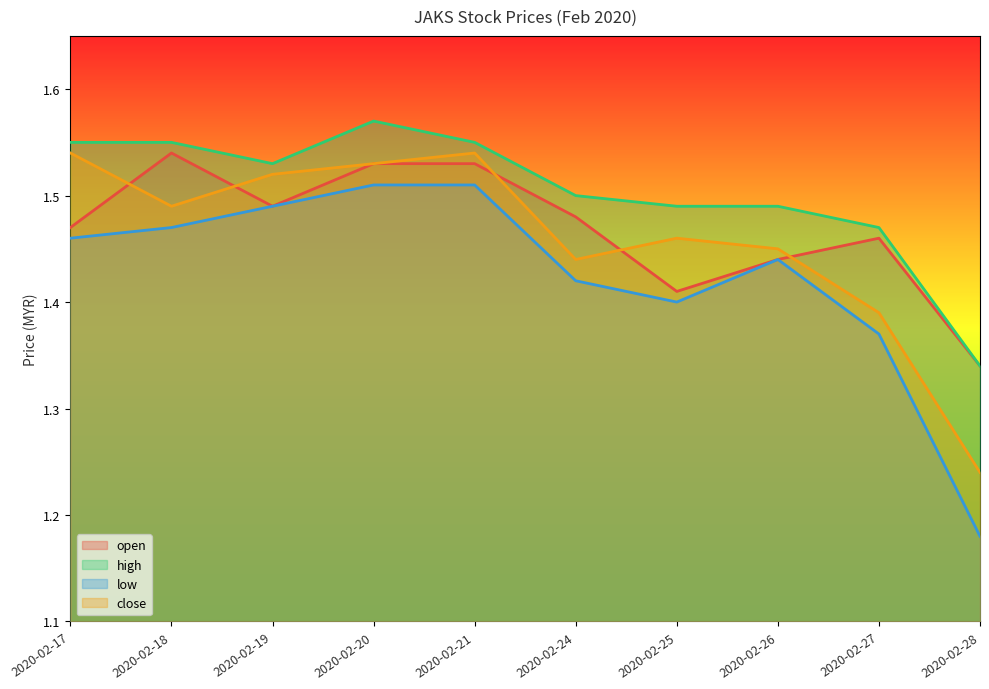

True or false: low and close cross at least once.

False